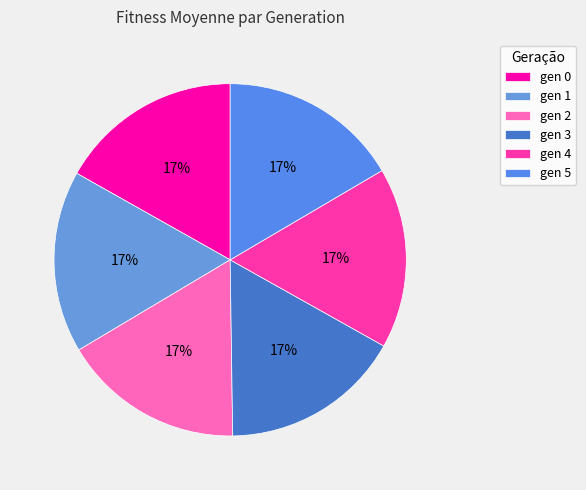

Combined, what portion of the pie is gen 1 and gen 3?

33.4%